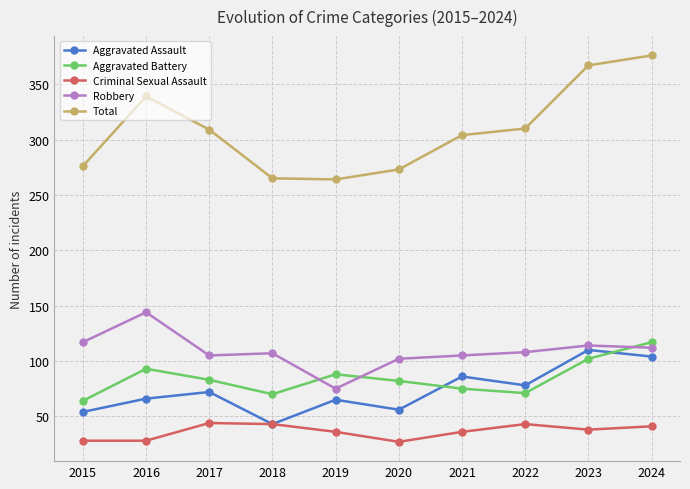

True or false: Criminal Sexual Assault and Aggravated Battery intersect in this chart.

False